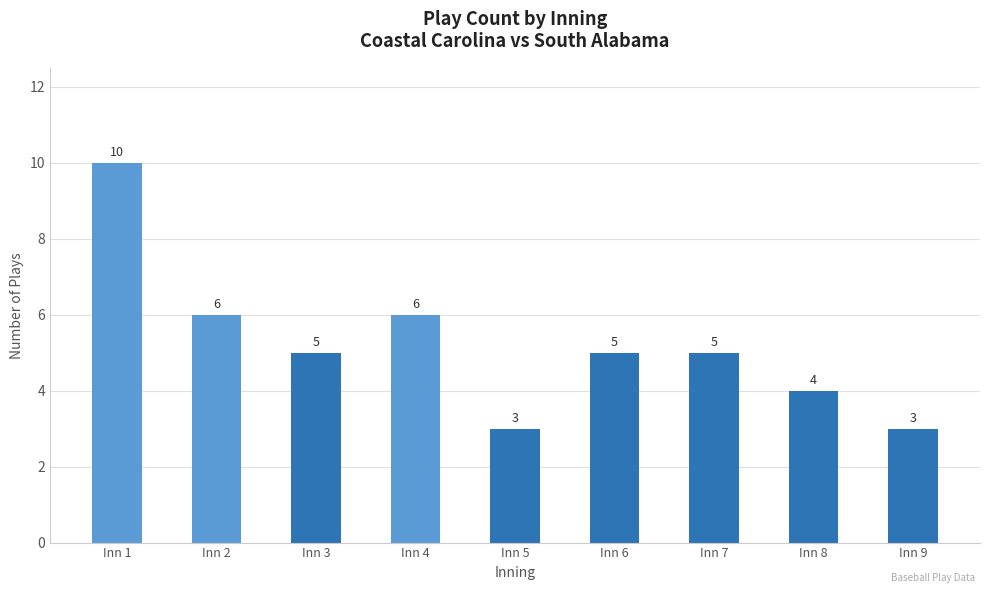

Reading left to right, list all the values displayed in this chart.

Inn 1=10	Inn 2=6	Inn 3=5	Inn 4=6	Inn 5=3	Inn 6=5	Inn 7=5	Inn 8=4	Inn 9=3